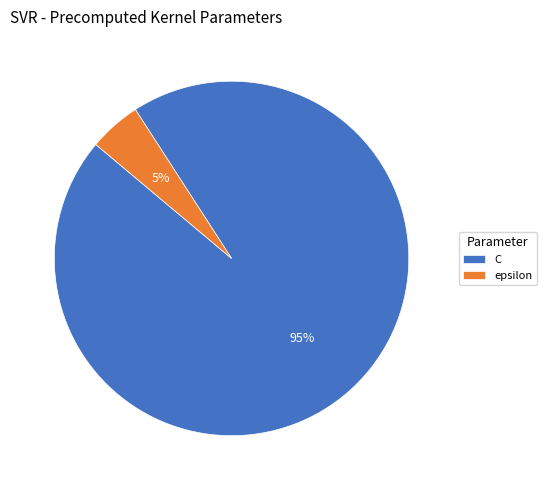

How many segments does this pie chart have?

2